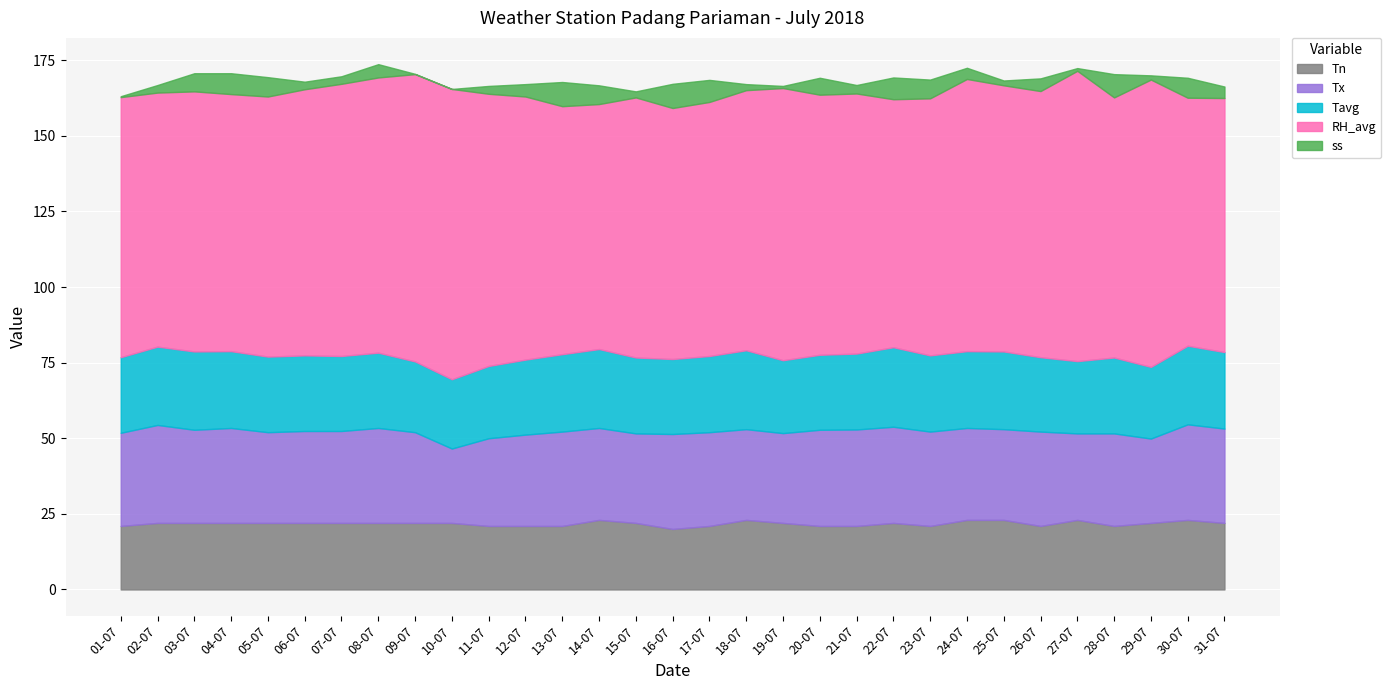

How many data points in ss are less than 3?

14